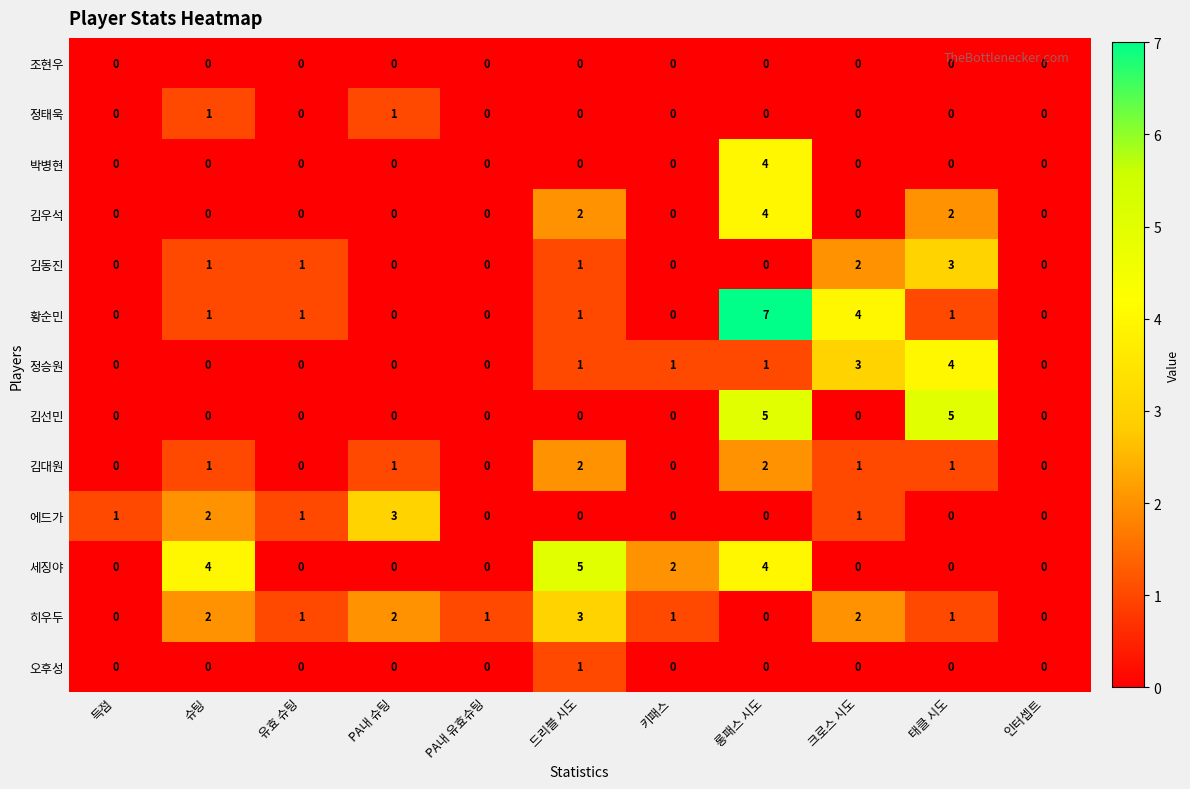

What is the sum of all 에드가 values?

8